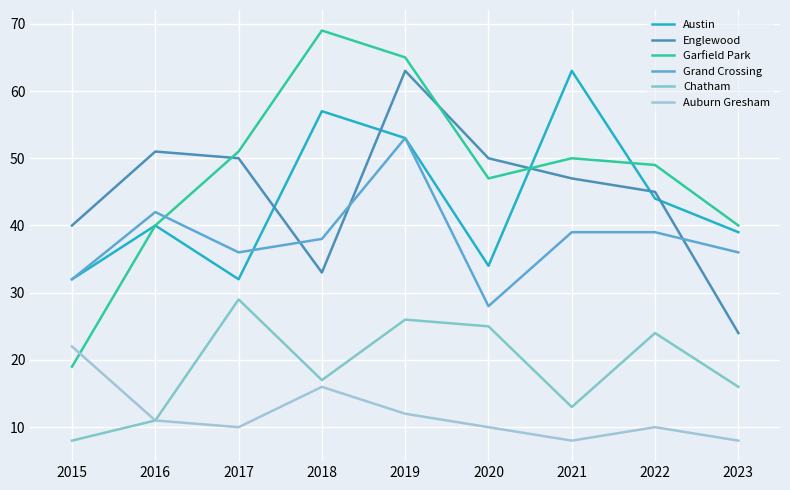

Reading left to right, transcribe all the data shown in this chart.

Austin: 2015=32	2016=40	2017=32	2018=57	2019=53	2020=34	2021=63	2022=44	2023=39
Englewood: 2015=40	2016=51	2017=50	2018=33	2019=63	2020=50	2021=47	2022=45	2023=24
Garfield Park: 2015=19	2016=40	2017=51	2018=69	2019=65	2020=47	2021=50	2022=49	2023=40
Grand Crossing: 2015=32	2016=42	2017=36	2018=38	2019=53	2020=28	2021=39	2022=39	2023=36
Chatham: 2015=8	2016=11	2017=29	2018=17	2019=26	2020=25	2021=13	2022=24	2023=16
Auburn Gresham: 2015=22	2016=11	2017=10	2018=16	2019=12	2020=10	2021=8	2022=10	2023=8